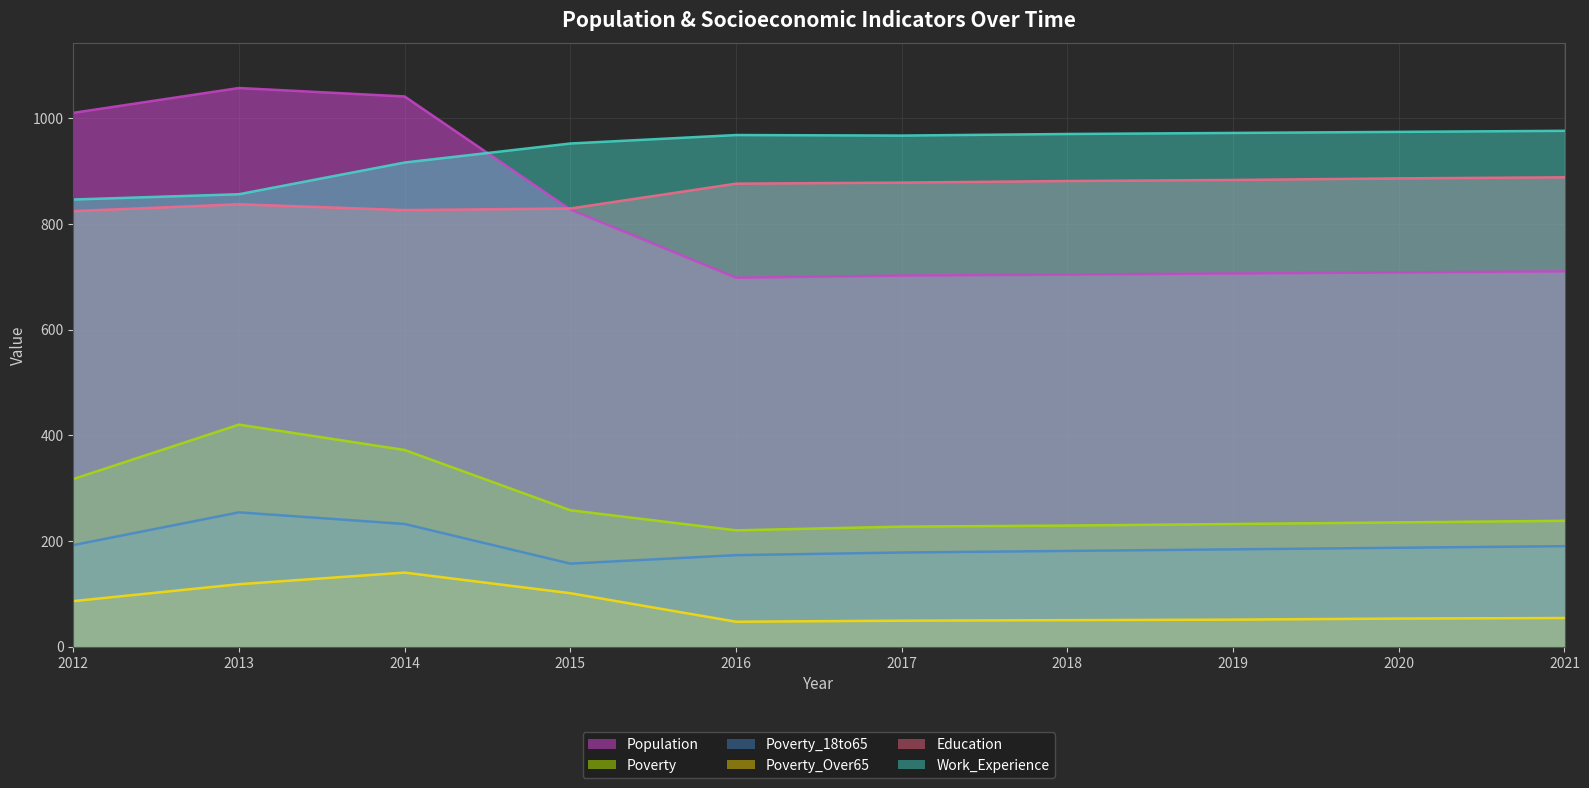

Count the number of data series in this chart.

6